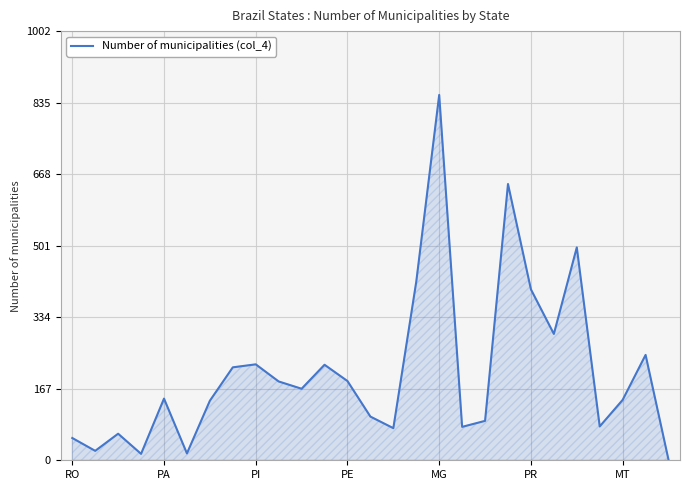

What is the difference between the maximum and minimum values?

852